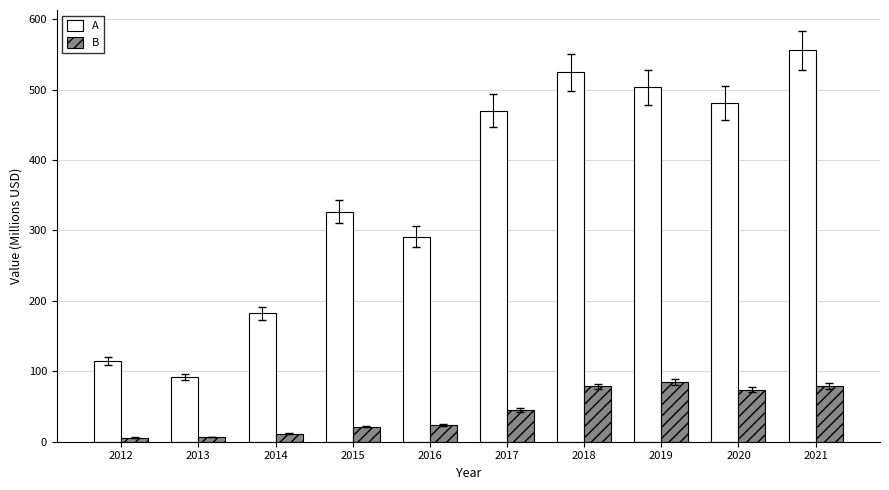

Which category has the highest value across all series?

2021